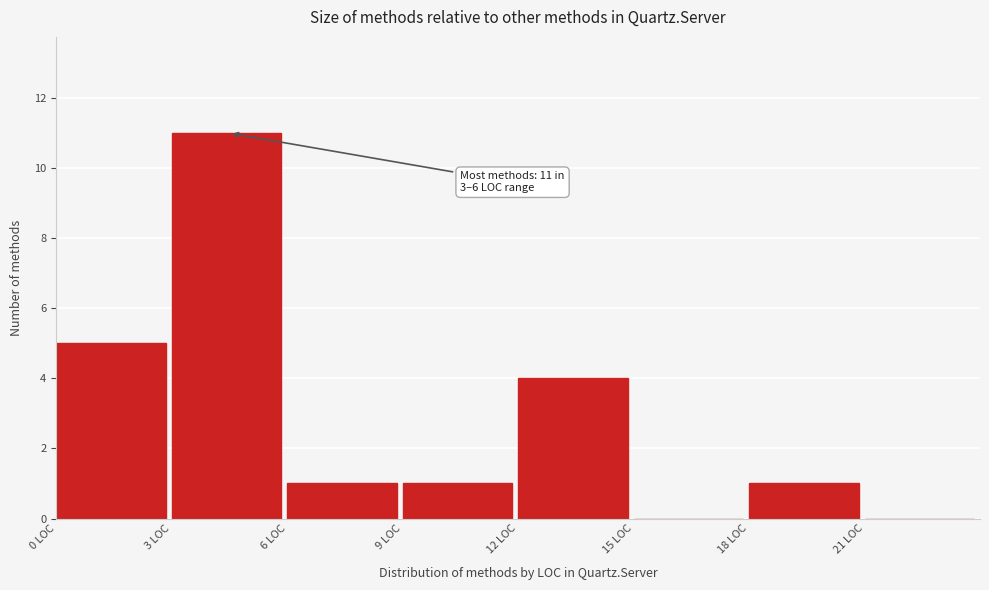

Which range on the x-axis has the tallest bar?

3 to 6